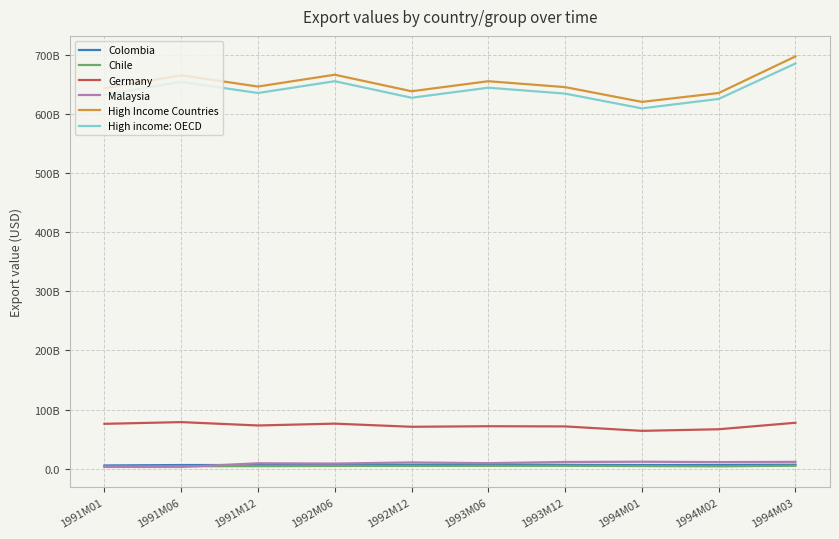

What are all the series names shown in the legend?

Colombia, Chile, Germany, Malaysia, High Income Countries, High income: OECD